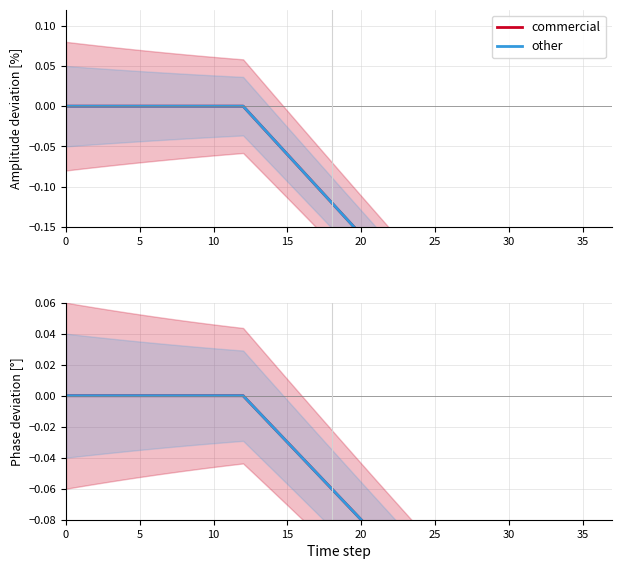

Is it true that commercial equals -0.0 at 14?

True